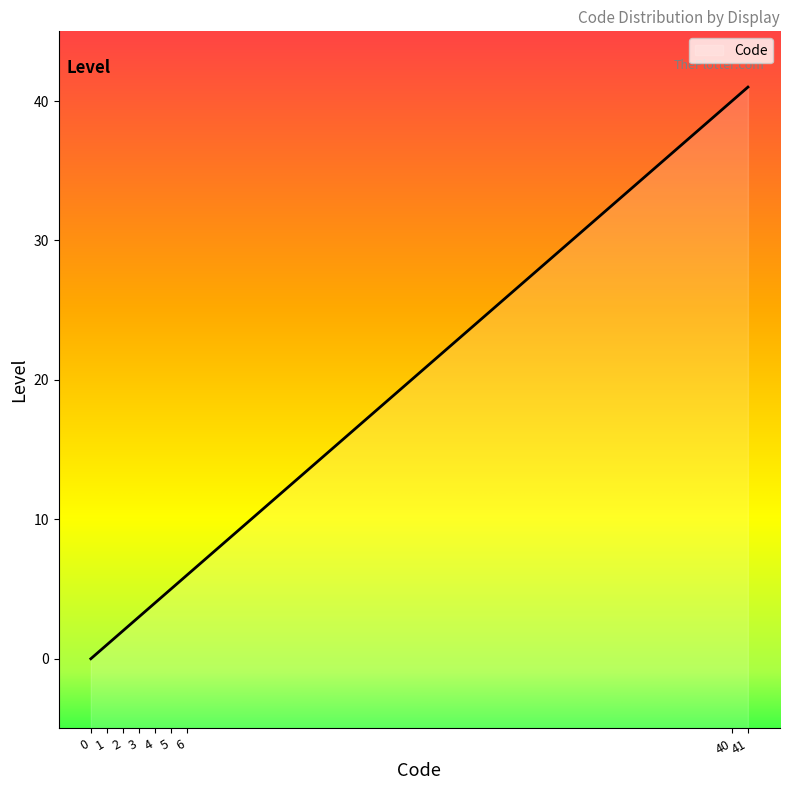

How many data points does each series have?

9